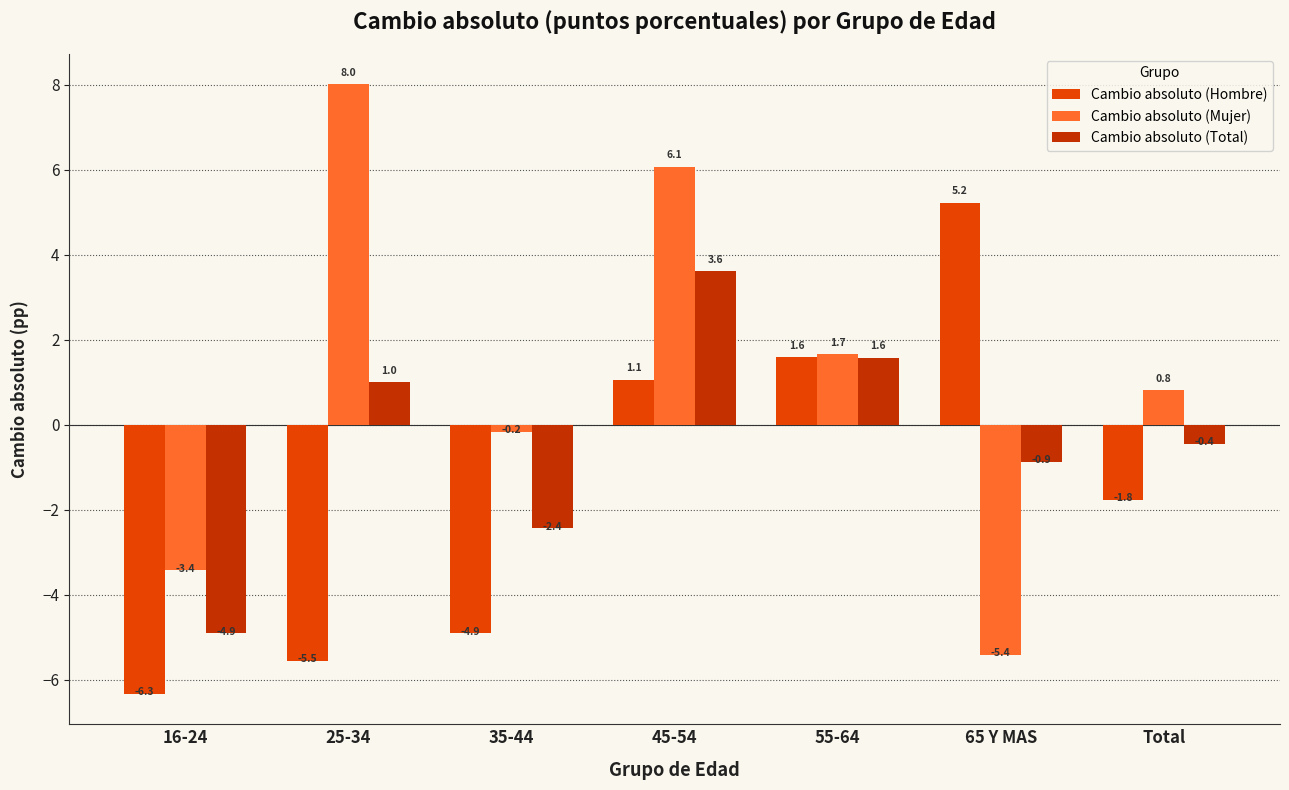

Which series has the largest range (max minus min)?

Cambio absoluto (Mujer)